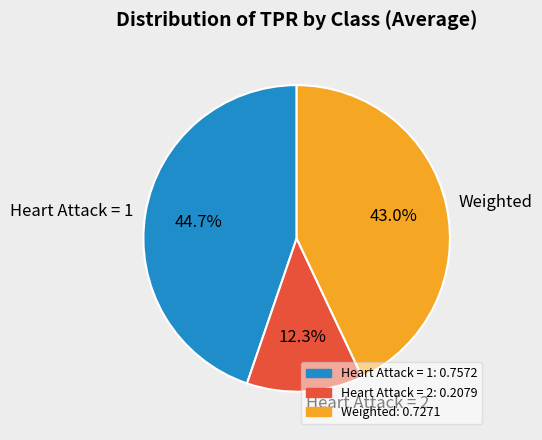

How many slices are in this pie chart?

3